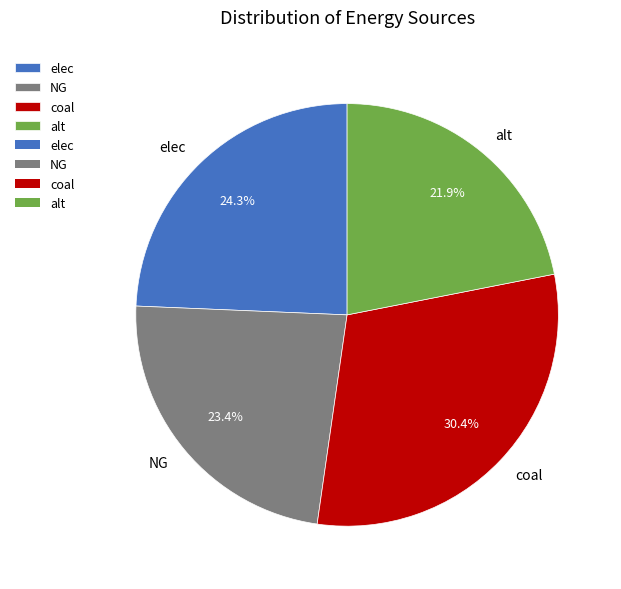

To the nearest percent, what percentage of the pie is elec?

24%